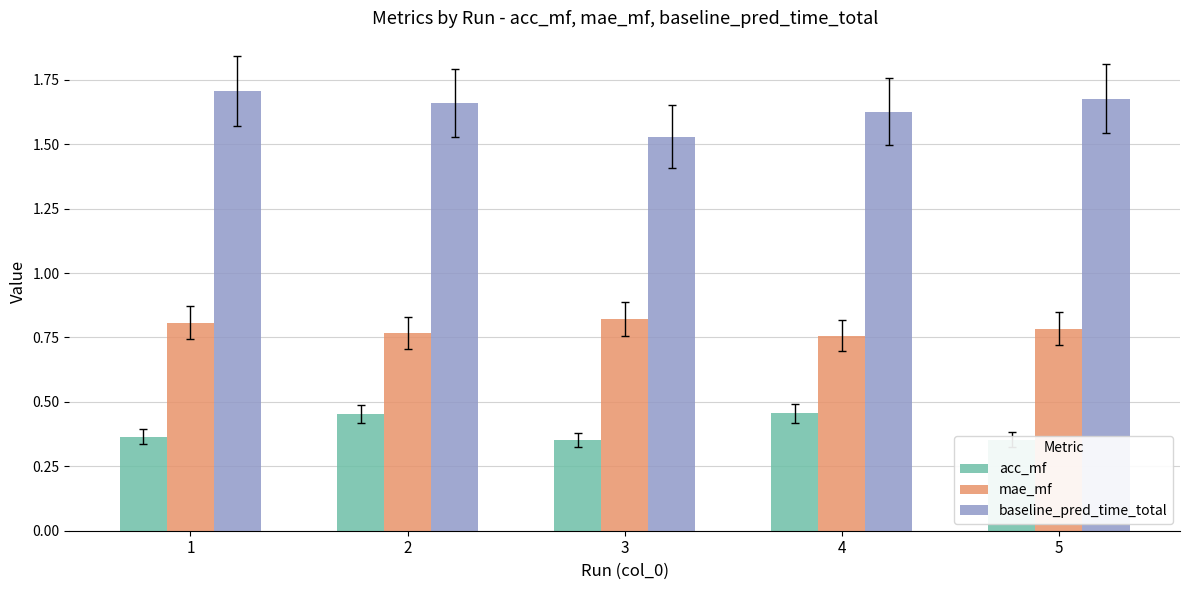

What is the sum of the baseline_pred_time_total values at 3 and 1?

3.2